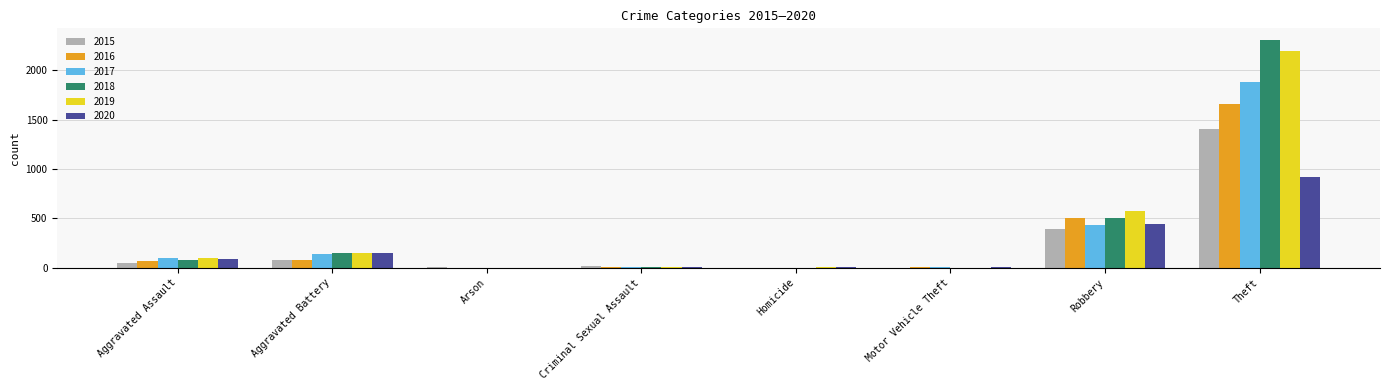

The 2015 series shows 81 at Aggravated Battery. True or false?

True